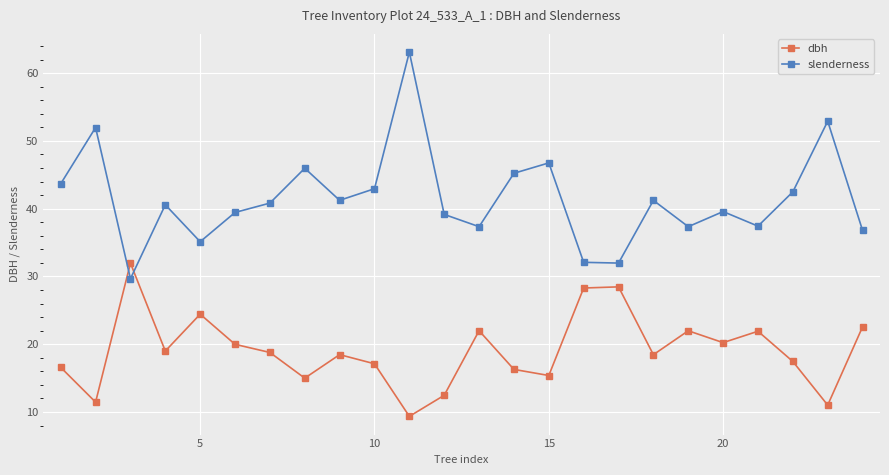

At how many categories does at least one series exceed 14?

24